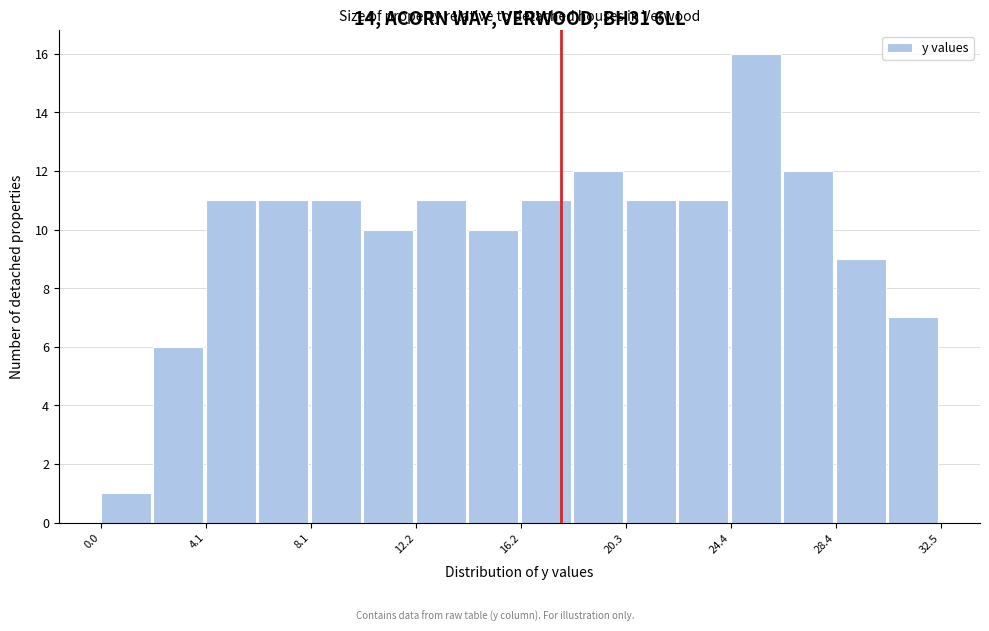

How tall is the bar that spans 4.0 to 6.0 on the x-axis? Neither the bar edges nor the heights are printed on the chart, so give them approximately, as read against the axes.

11